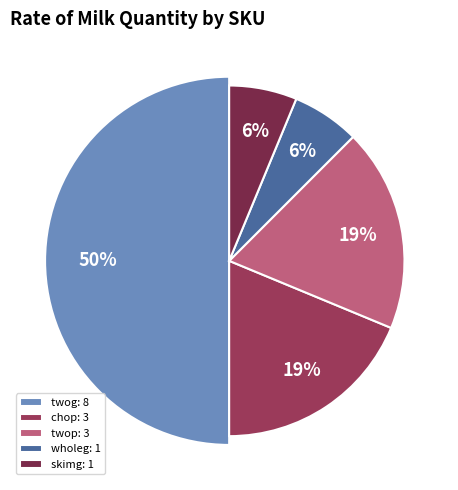

Rank the categories by value from lowest to highest.

wholeg, skimg, chop, twop, twog